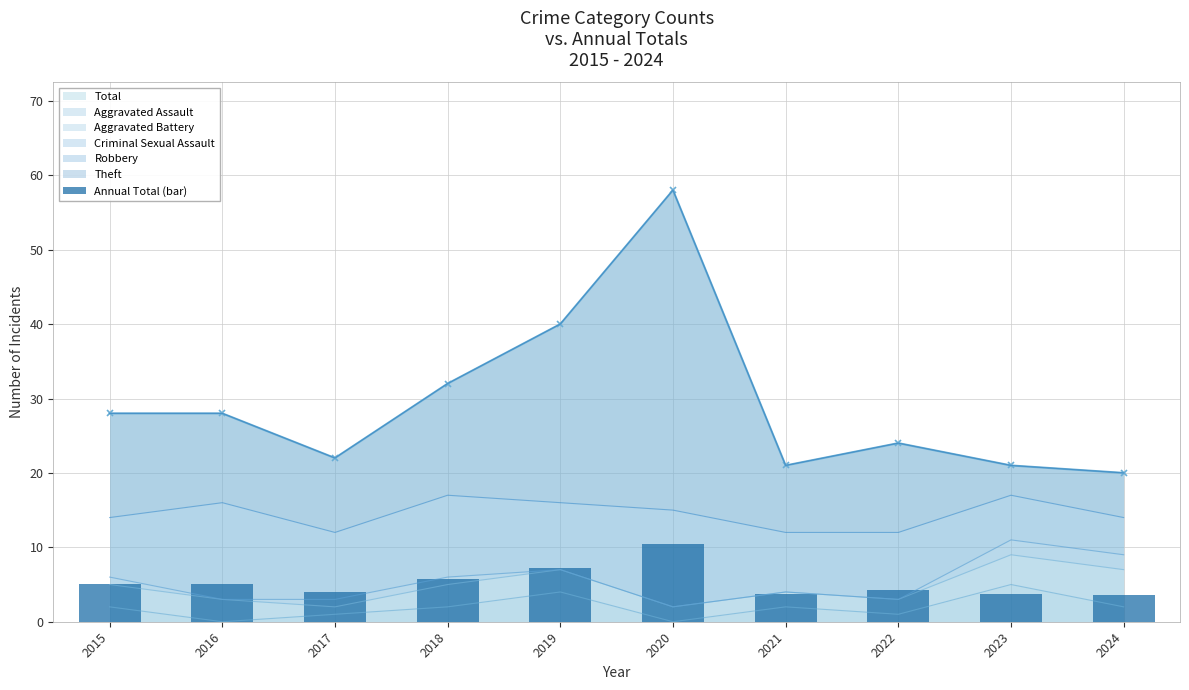

The chart shows a value of 0.9 at 2022. True or false?

False